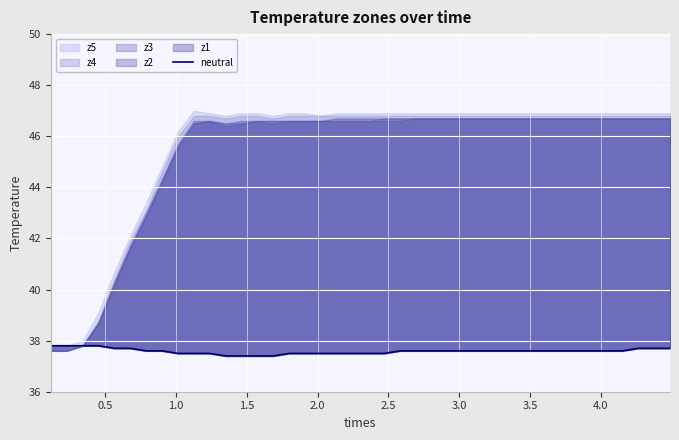

True or false: there are more than 0 points higher than both neighbors.

False